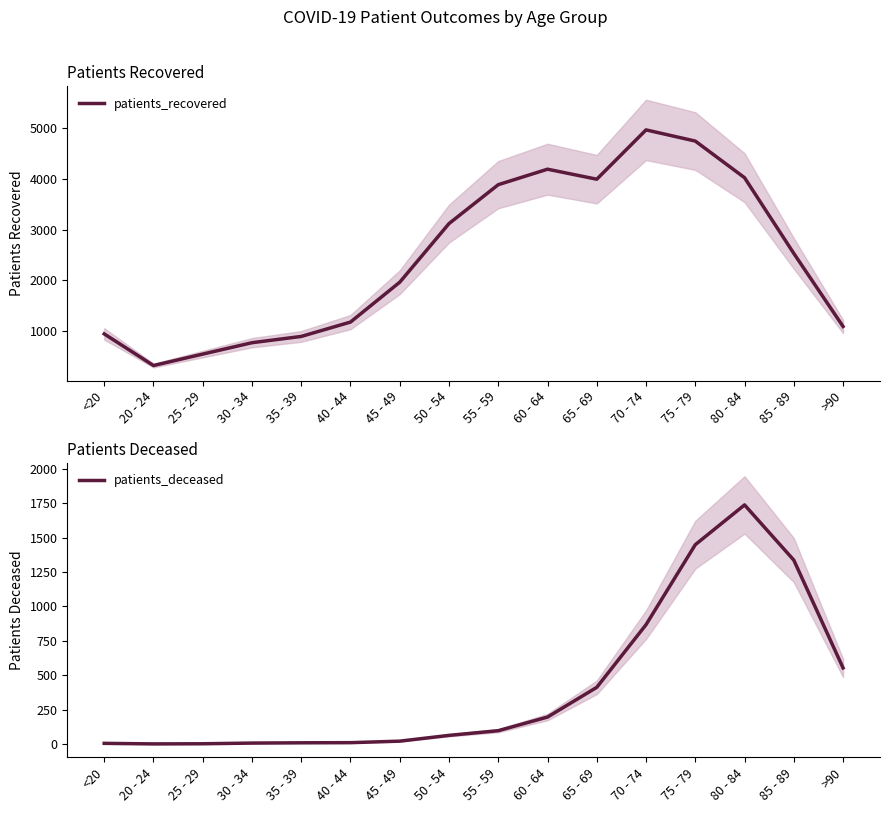

Is the value of patients_deceased at 35 - 39 greater than the value of patients_recovered at 55 - 59?

No